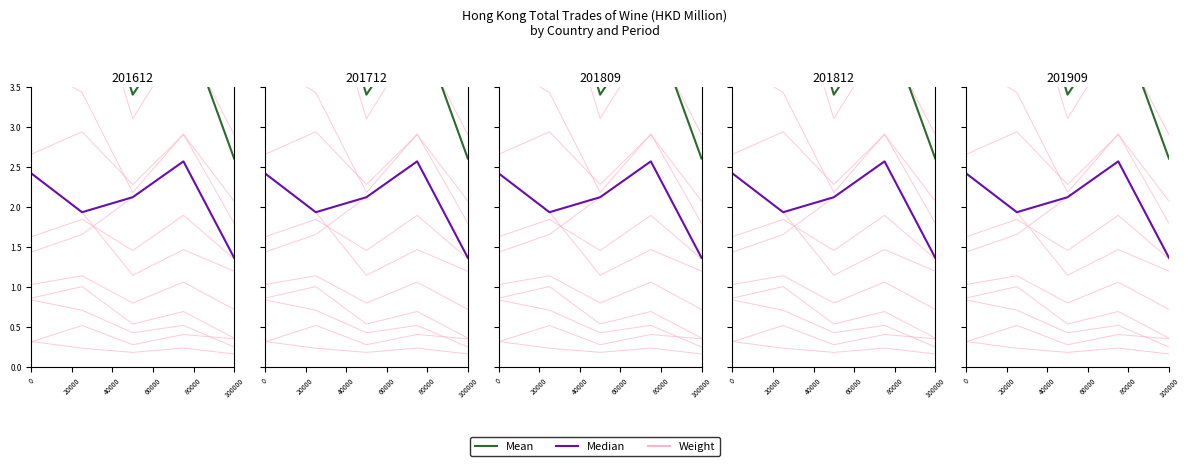

What is the average value of the Mean series?

4.3